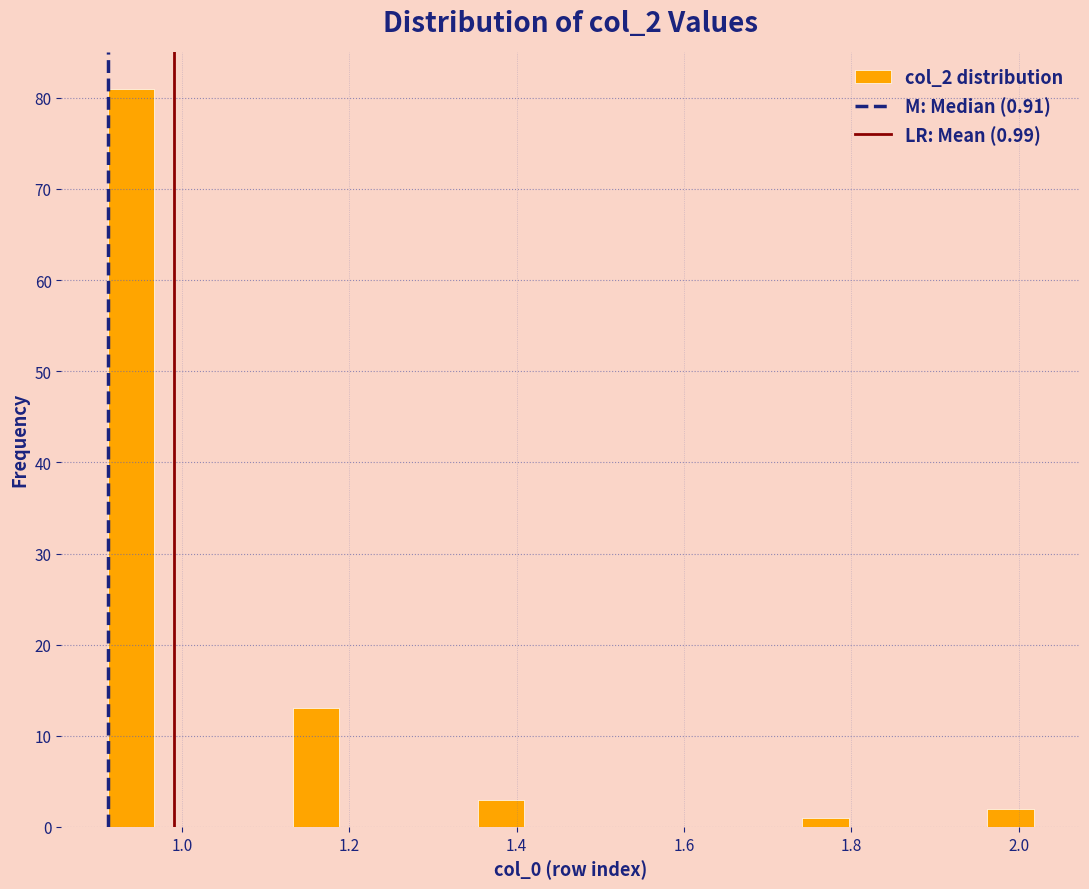

Read against the x-axis, roughly where is the centre of the tallest bar?

0.94